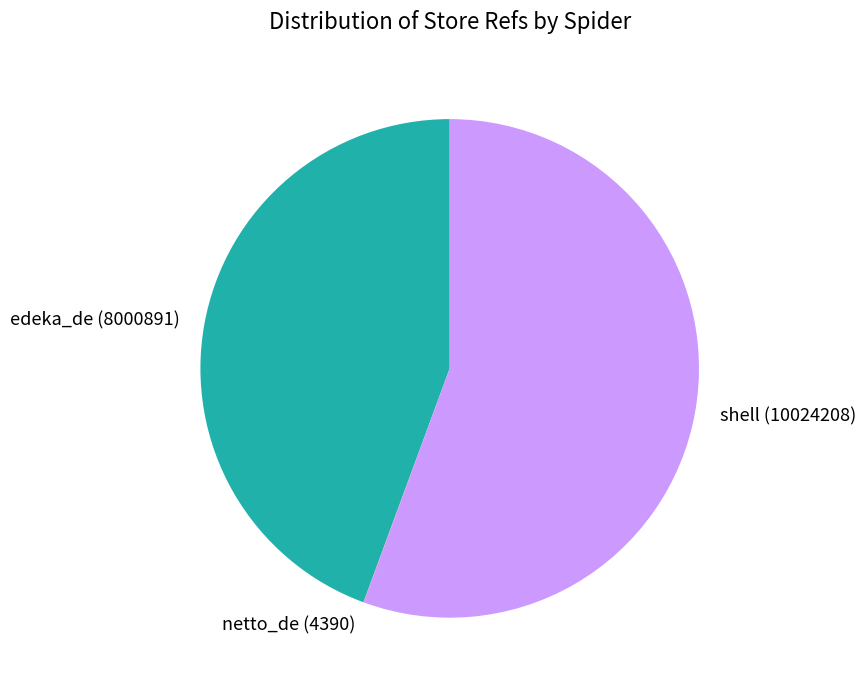

Which slice represents more than half of the pie?

shell